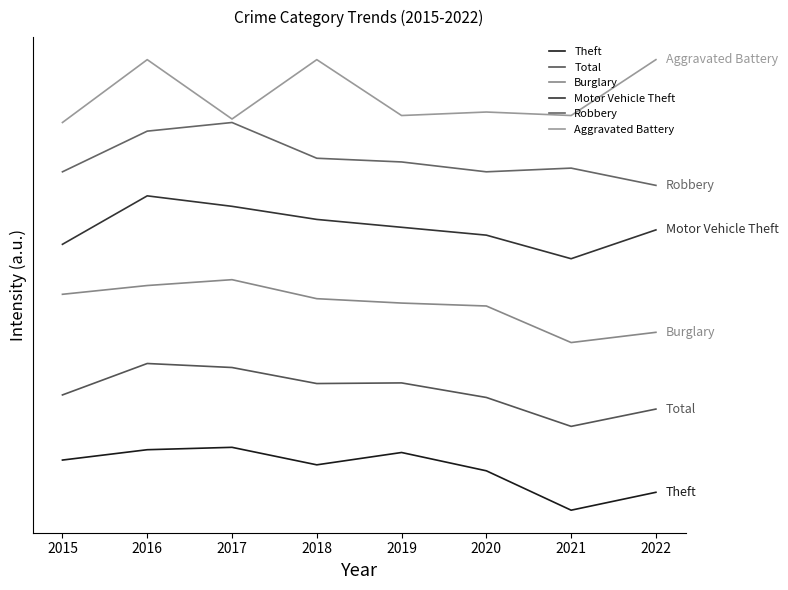

Is this an area chart (filled region under the line)?

No